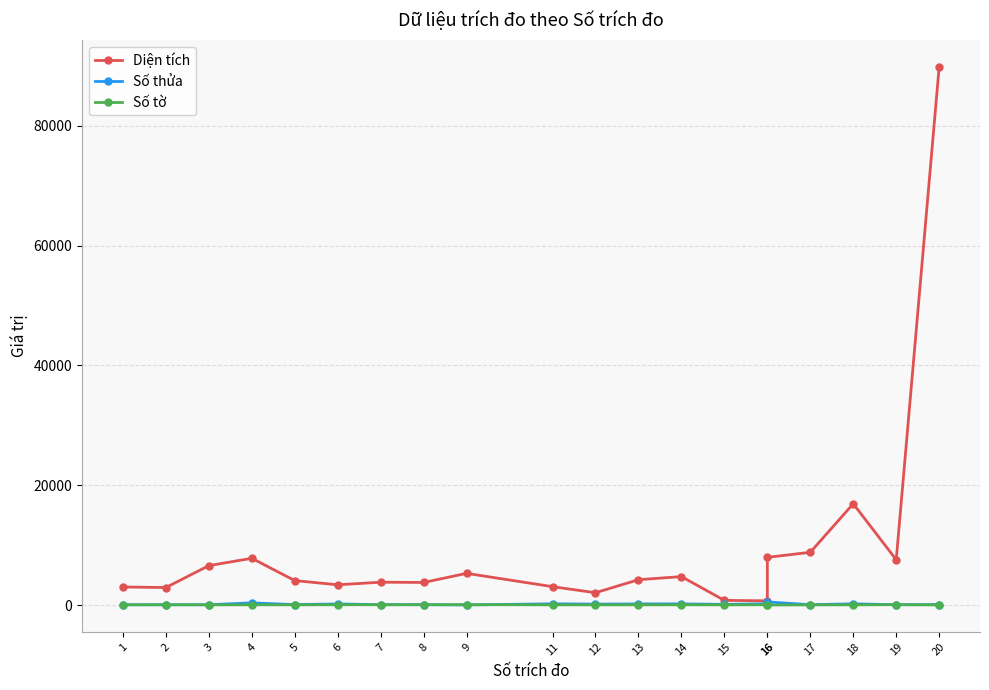

Reading right to left, transcribe all the data shown in this chart.

Diện tích: 20=89900.0	19=7553.8	18=16909.6	17=8805.6	16=7958.1	16=699.2	15=775.9	14=4745.4	13=4226.9	12=2051.3	11=3065.0	9=5284.9	8=3764.5	7=3810.6	6=3374.5	5=4080.8	4=7800.3	3=6578.0	2=2918.0	1=3011.0
Số thửa: 20=73.0	19=44.0	18=199.0	17=51.0	16=516.0	16=209.0	15=107.0	14=187.0	13=180.0	12=150.0	11=201.0	9=7.0	8=57.0	7=54.0	6=179.0	5=65.0	4=357.0	3=46.0	2=44.0	1=35.0
Số tờ: 20=12.0	19=59.0	18=28.0	17=22.0	16=4.0	16=42.0	15=30.0	14=39.0	13=30.0	12=30.0	11=30.0	9=57.0	8=47.0	7=47.0	6=47.0	5=26.0	4=39.0	3=26.0	2=38.0	1=38.0